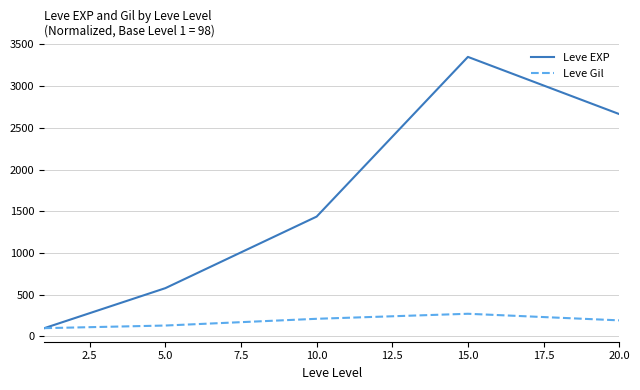

Which series has the largest range (max minus min)?

Leve EXP